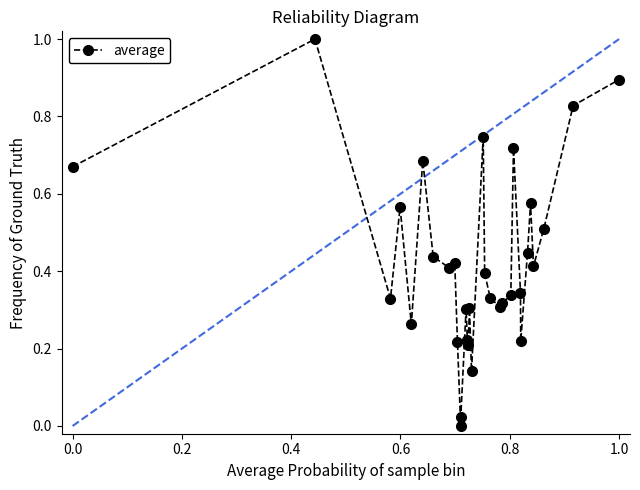

What is the difference between the maximum and minimum values?

1.0